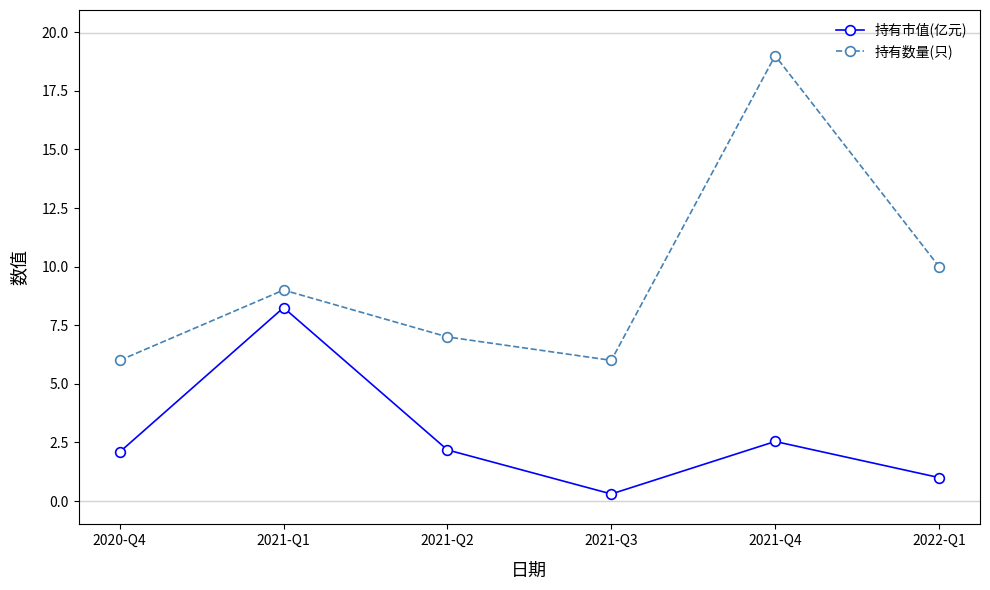

Which series has the largest total across all categories?

持有数量(只)